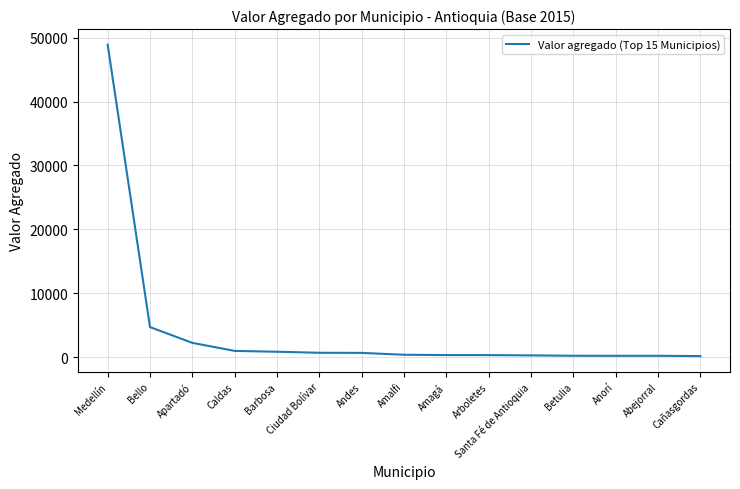

What is the difference between the second highest and minimum values?

4542.0